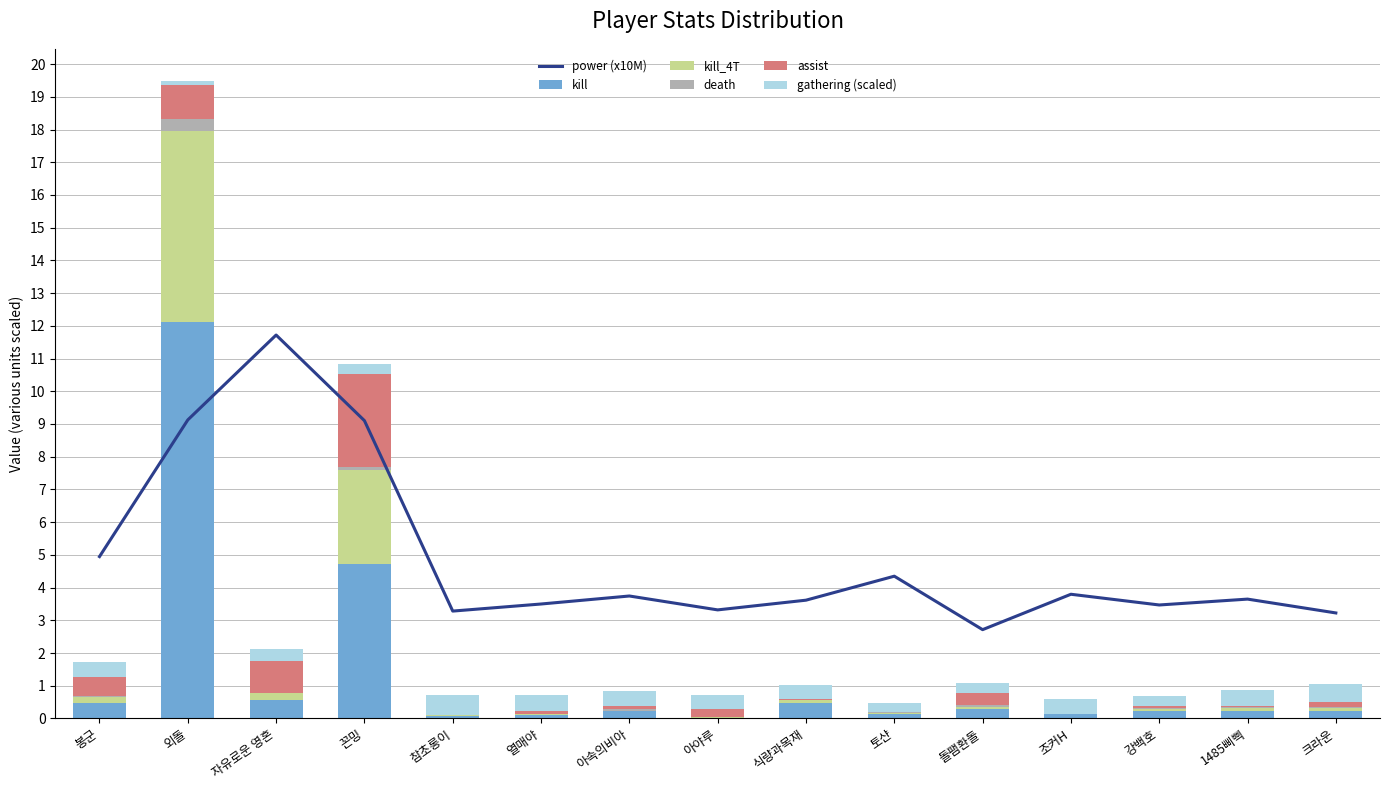

Reading left to right, extract all data points from this chart.

power (x10M): 봉군=4.9	외돌=9.1	자유로운 영혼=11.7	꼰밍=9.1	참초롱이=3.3	열매야=3.5	아속의비아=3.7	아야루=3.3	식량과목재=3.6	토샨=4.3	돌팸환돌=2.7	조커H=3.8	강백호=3.5	1485삐삑=3.6	크라운=3.2
kill: 봉군=0.5	외돌=12.1	자유로운 영혼=0.5	꼰밍=4.7	참초롱이=0.1	열매야=0.1	아속의비아=0.2	아야루=0.0	식량과목재=0.5	토샨=0.1	돌팸환돌=0.3	조커H=0.1	강백호=0.2	1485삐삑=0.2	크라운=0.2
kill_4T: 봉군=0.2	외돌=5.8	자유로운 영혼=0.2	꼰밍=2.8	참초롱이=0.0	열매야=0.0	아속의비아=0.0	아야루=0.0	식량과목재=0.1	토샨=0.0	돌팸환돌=0.1	조커H=0.0	강백호=0.1	1485삐삑=0.1	크라운=0.1
death: 봉군=0.0	외돌=0.3	자유로운 영혼=0.0	꼰밍=0.1	참초롱이=0.0	열매야=0.0	아속의비아=0.0	아야루=0.0	식량과목재=0.0	토샨=0.0	돌팸환돌=0.0	조커H=0.0	강백호=0.0	1485삐삑=0.0	크라운=0.0
assist: 봉군=0.6	외돌=1.1	자유로운 영혼=1.0	꼰밍=2.8	참초롱이=0.0	열매야=0.1	아속의비아=0.1	아야루=0.3	식량과목재=0.0	토샨=0.0	돌팸환돌=0.4	조커H=0.0	강백호=0.1	1485삐삑=0.0	크라운=0.2
gathering (scaled): 봉군=0.5	외돌=0.1	자유로운 영혼=0.4	꼰밍=0.3	참초롱이=0.6	열매야=0.5	아속의비아=0.5	아야루=0.4	식량과목재=0.4	토샨=0.3	돌팸환돌=0.3	조커H=0.4	강백호=0.3	1485삐삑=0.5	크라운=0.5